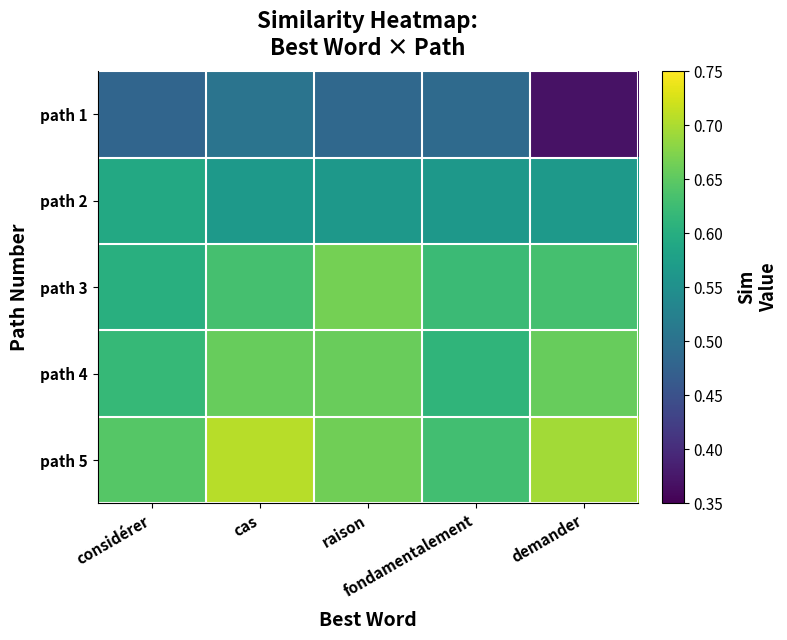

Reading right to left, what are all the values shown in this chart?

path 1: demander=0.4	fondamentalement=0.5	raison=0.5	cas=0.5	considérer=0.5
path 2: demander=0.6	fondamentalement=0.6	raison=0.6	cas=0.6	considérer=0.6
path 3: demander=0.6	fondamentalement=0.6	raison=0.7	cas=0.6	considérer=0.6
path 4: demander=0.7	fondamentalement=0.6	raison=0.7	cas=0.7	considérer=0.6
path 5: demander=0.7	fondamentalement=0.6	raison=0.7	cas=0.7	considérer=0.6